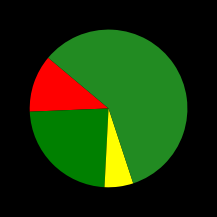

How many segments does this pie chart have?

4